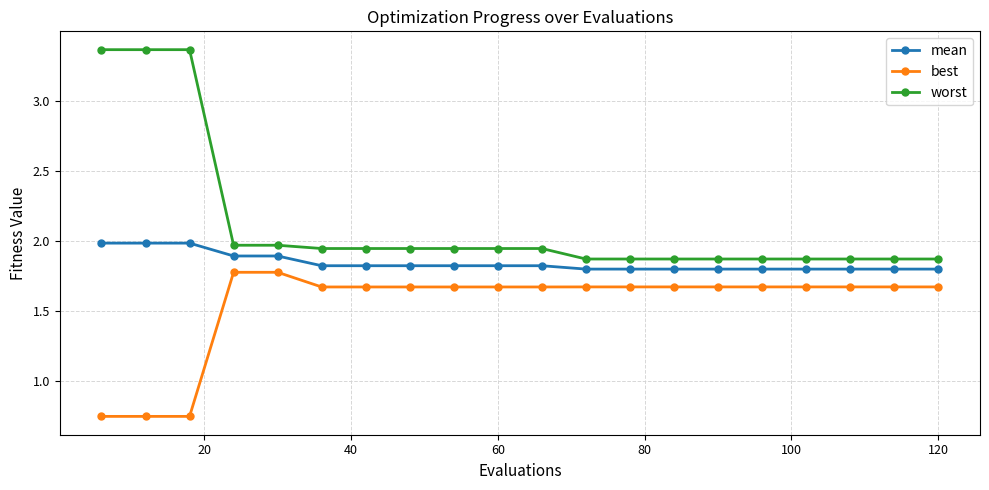

Which series has the largest total across all categories?

worst